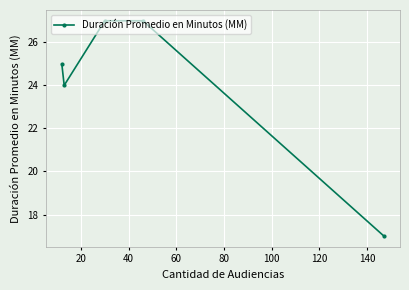

What is the greatest value displayed?

27